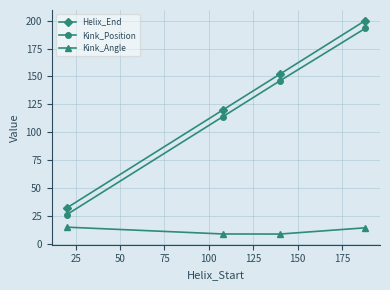

How many Helix_End values are between 120 and 200?

3